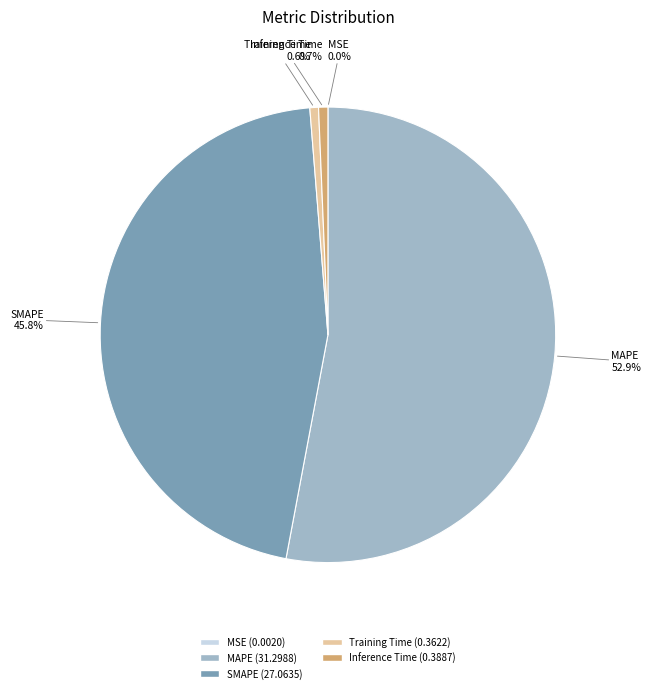

What percentage is the Inference Time slice, to the nearest percent?

1%